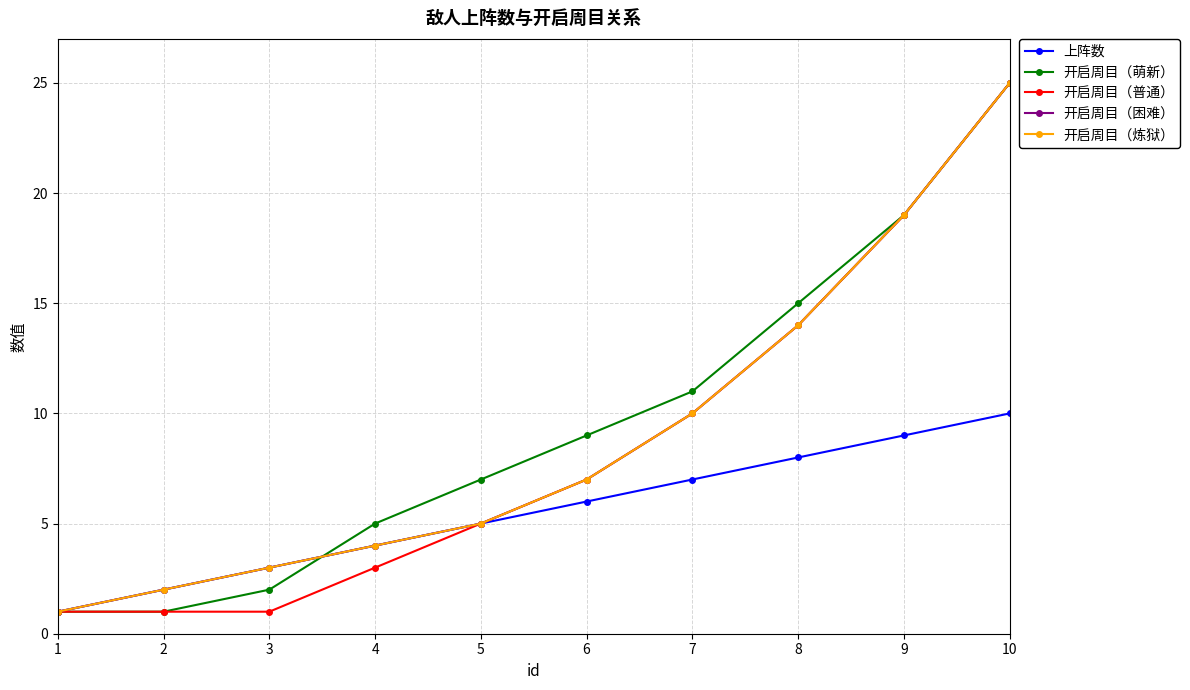

Is this an area chart (filled region under the line)?

No